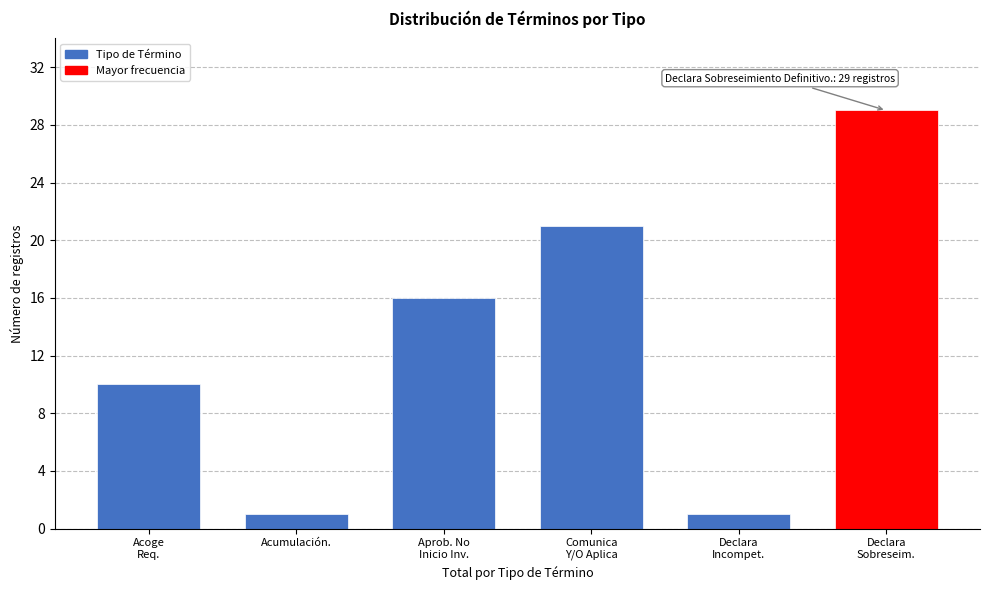

Reading left to right, extract all data points from this chart.

10	1	16	21	1	29